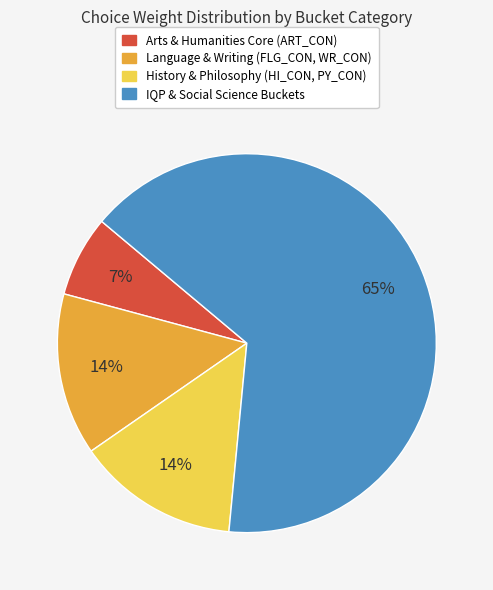

How many segments does this pie chart have?

4